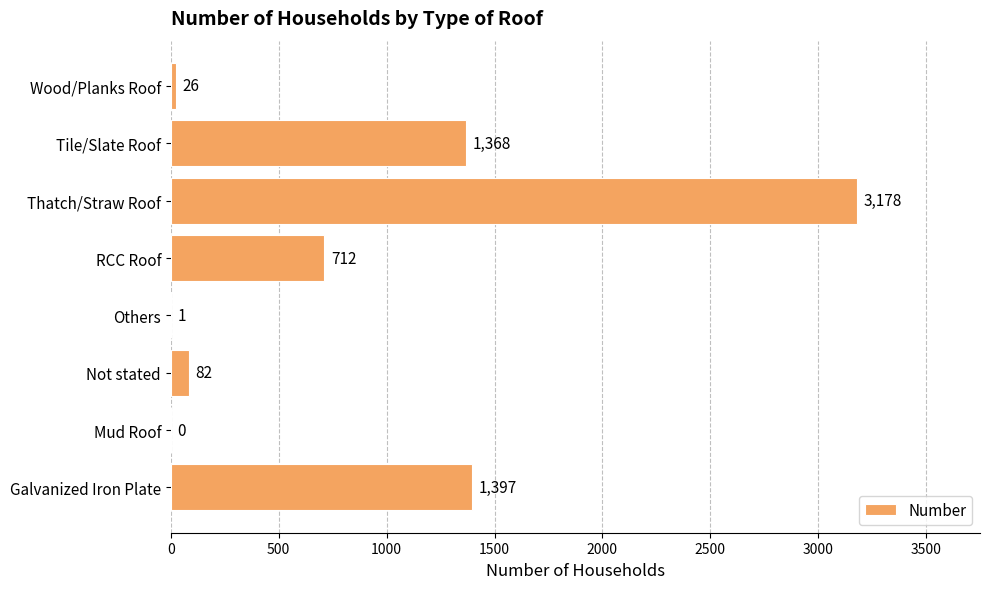

What is the sum of all values?

6764